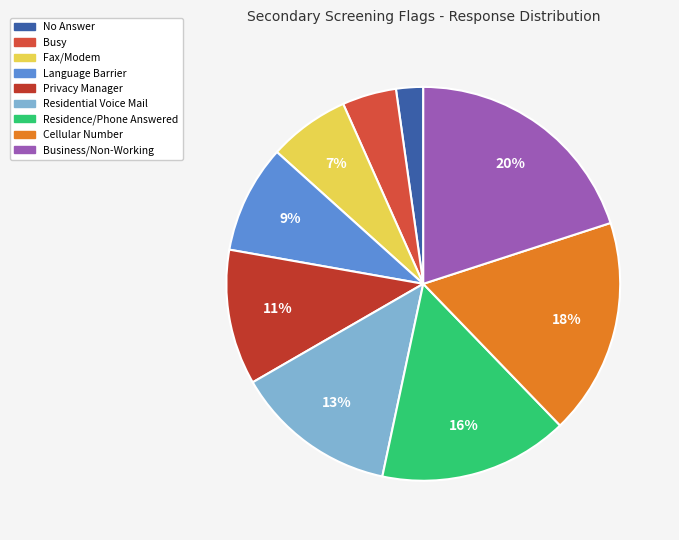

True or false: Residence/Phone Answered accounts for 16% of the total.

True